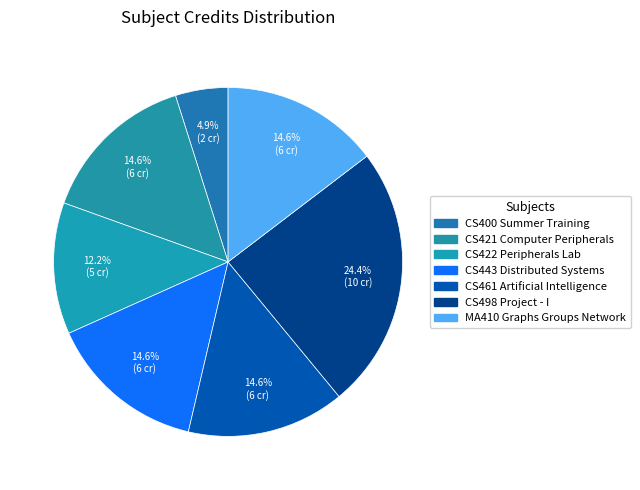

How many slices are in this pie chart?

7